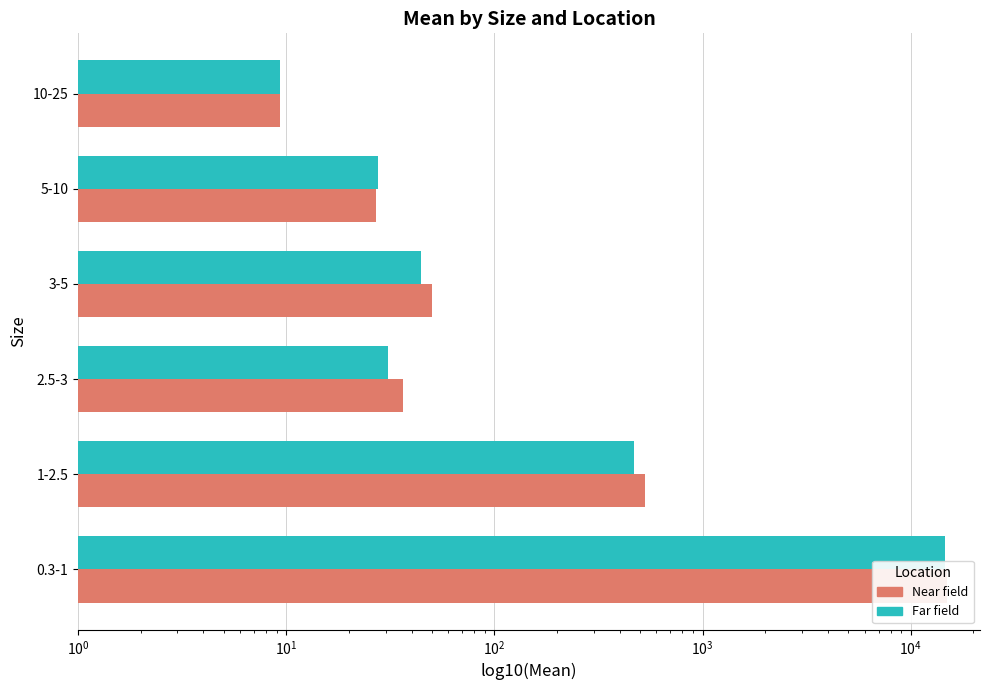

What is the spread (max minus min) of values at 2.5-3?

5.5